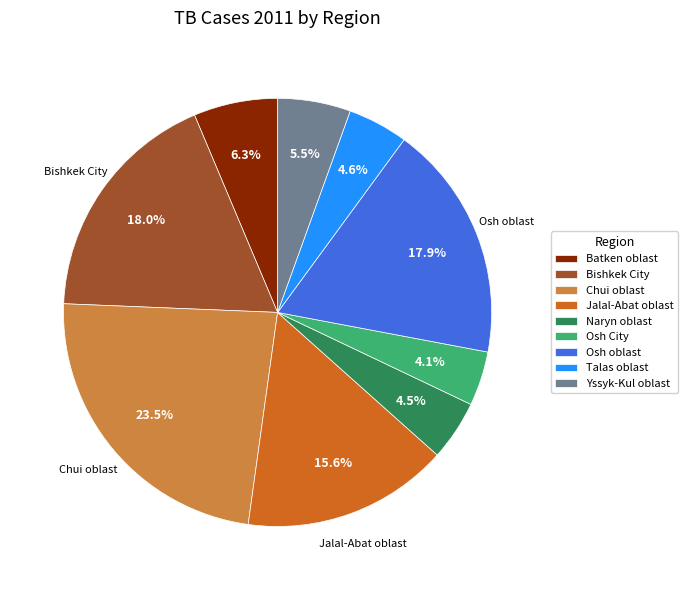

How many segments does this pie chart have?

9